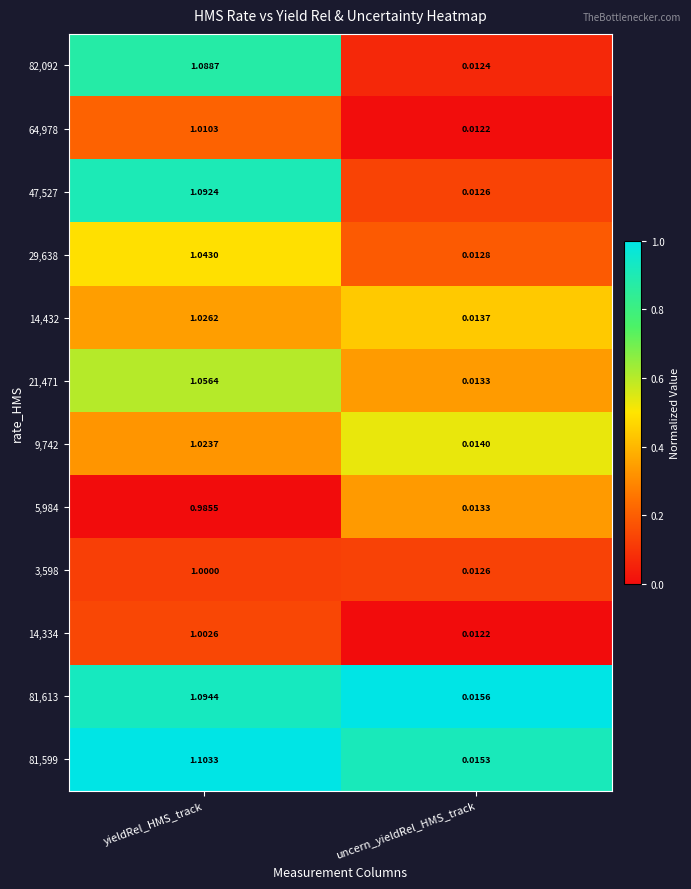

Is the value of 21,471 at uncern_yieldRel_HMS_track greater than the value of 81,599 at uncern_yieldRel_HMS_track?

No